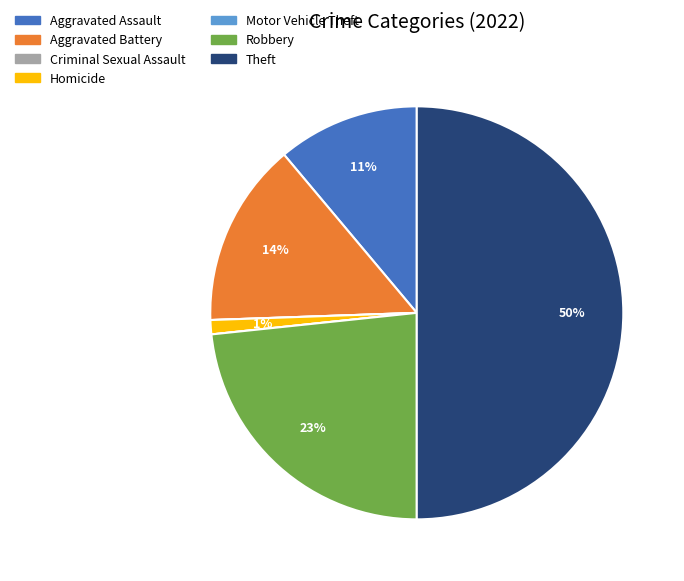

Is Homicide the majority of the pie?

No